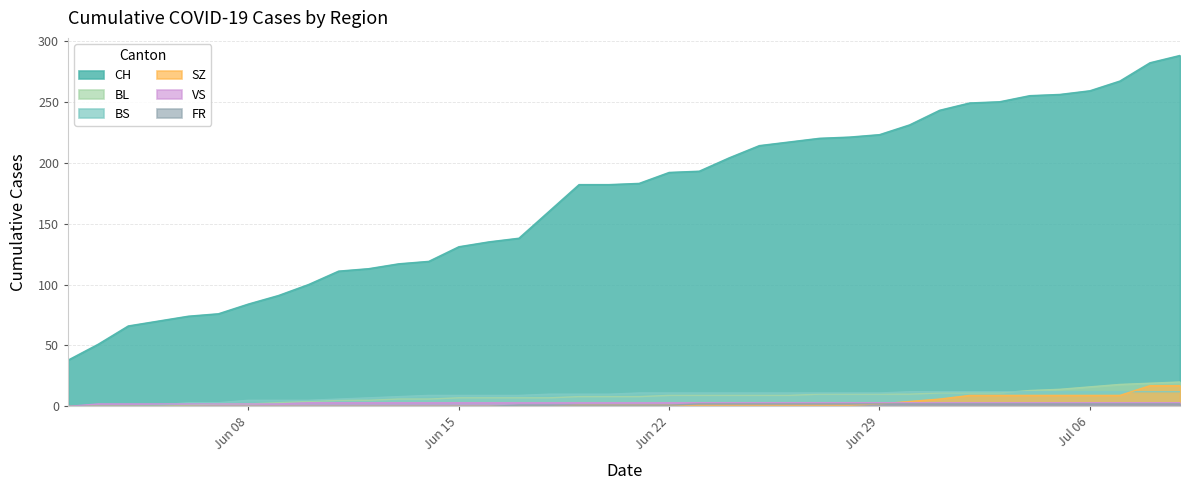

What is the sum of all SZ values?

110